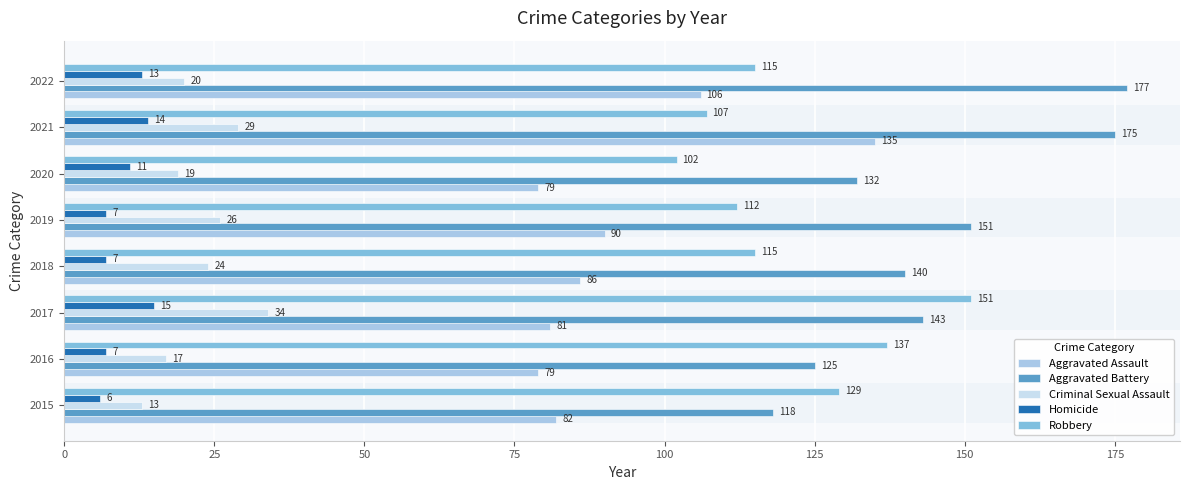

Rank the series at 2017 from highest to lowest value.

Robbery, Aggravated Battery, Aggravated Assault, Criminal Sexual Assault, Homicide